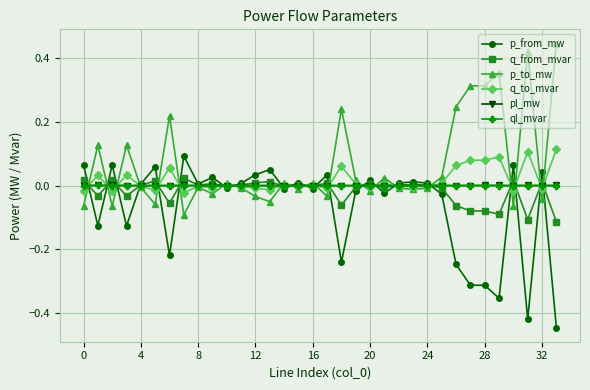

True or false: p_to_mw has more than 1 interior local peaks.

True